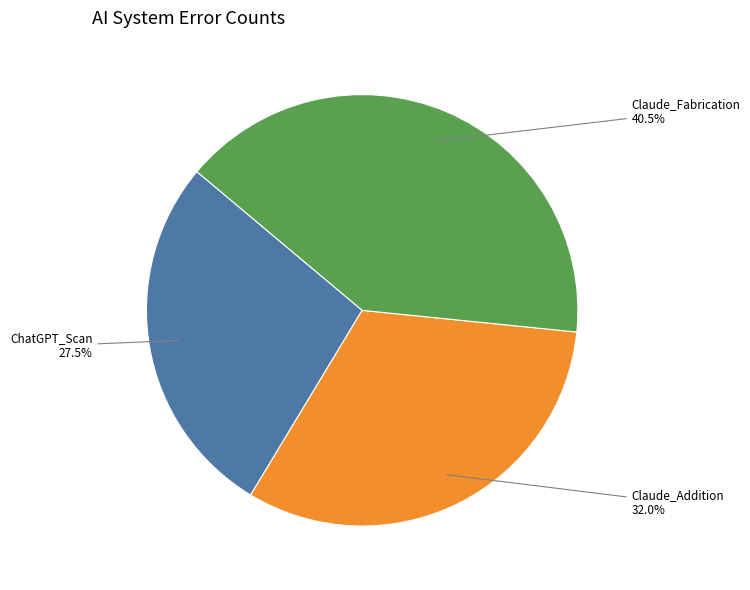

Is there any slice that represents more than half of the pie?

No